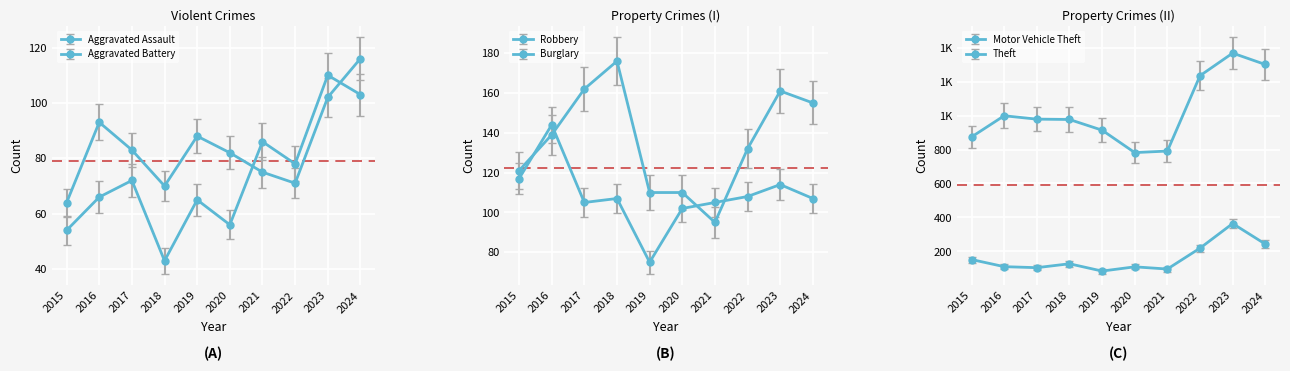

Between 2019 and 2023, which series saw the biggest shift?

Theft